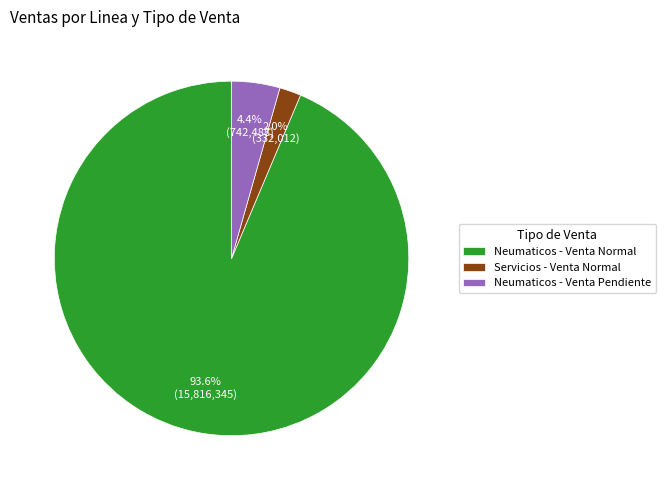

Do Servicios - Venta Normal and Neumaticos - Venta Pendiente together represent more than half of the pie?

No